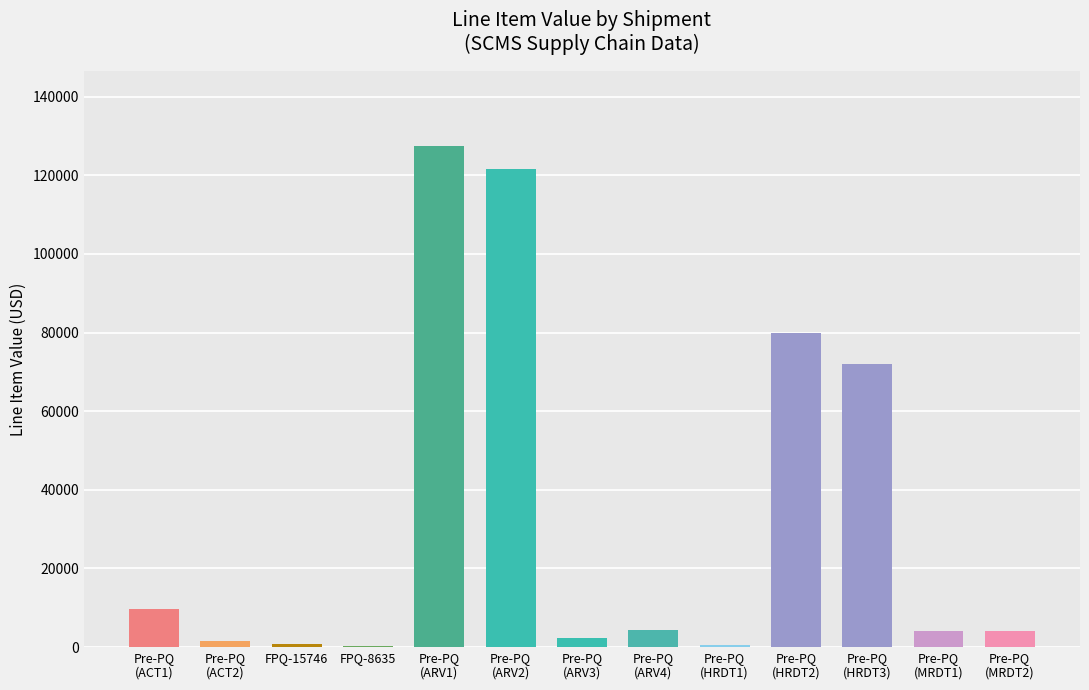

What is the difference between the values at Pre-PQ
(ACT1) and Pre-PQ
(MRDT2)?

5700.0